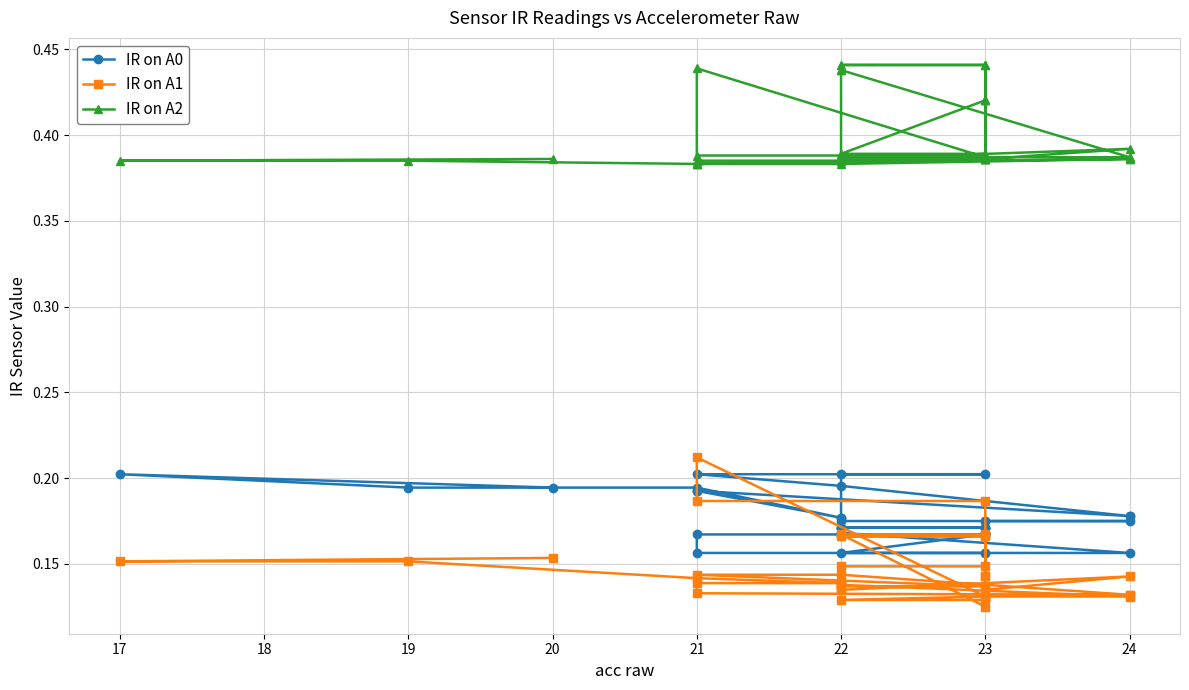

Is it true that IR on A1 equals 0.1 at 23?

True